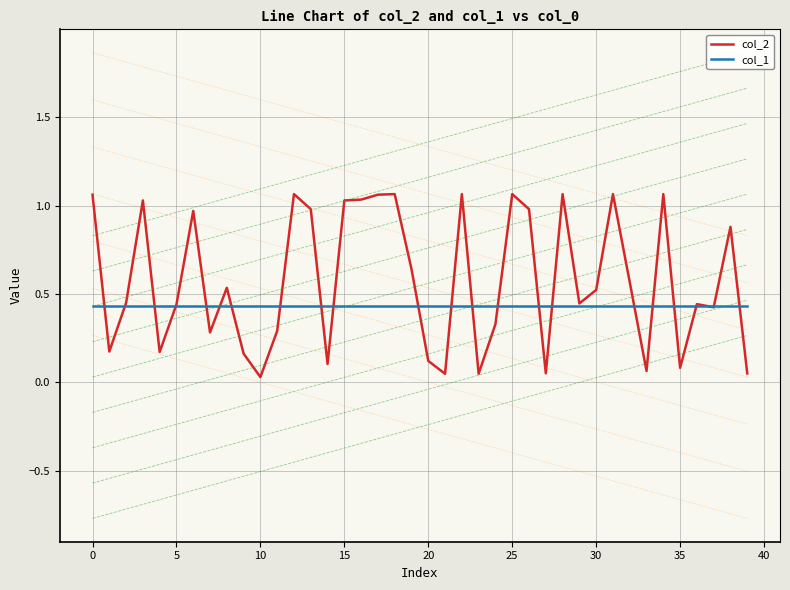

True or false: col_2 has more than 1 points higher than both neighbors.

True